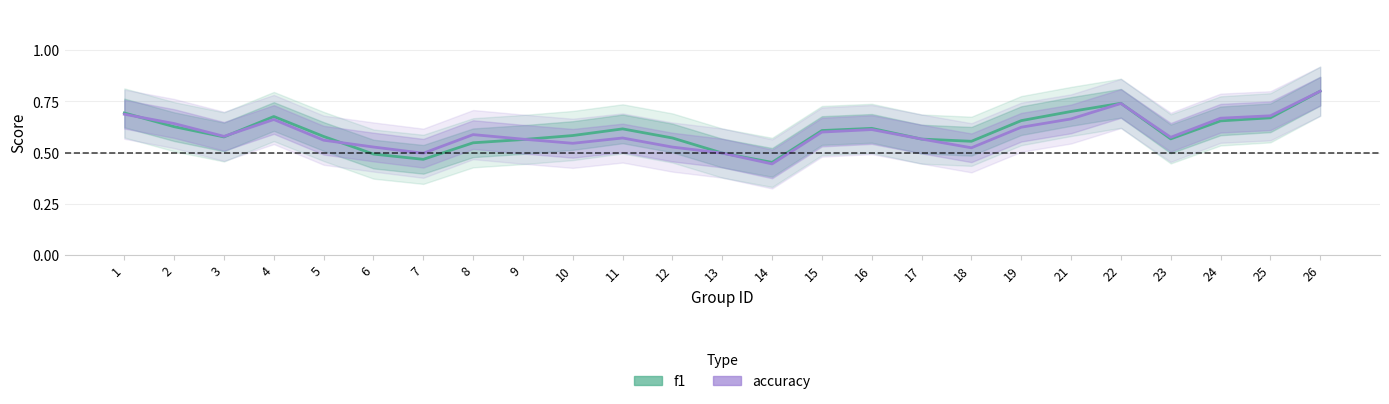

The f1 series shows 0.6 at 23. True or false?

True